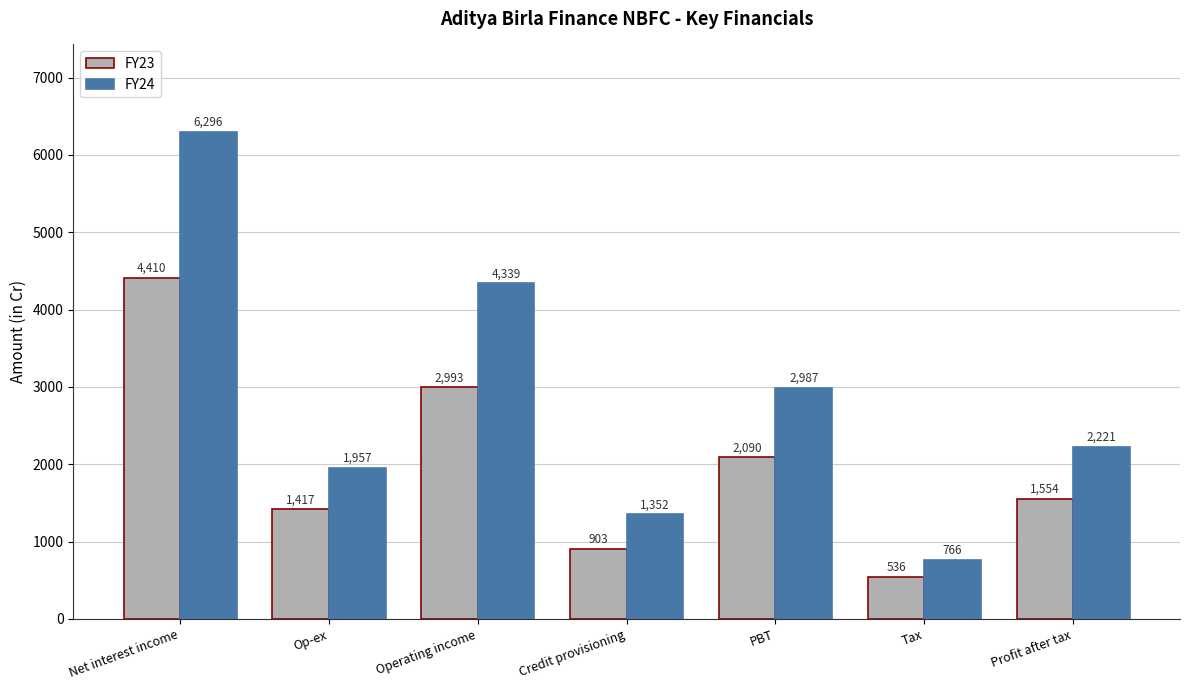

What is the difference between the FY23 values at Net interest income and PBT?

2320